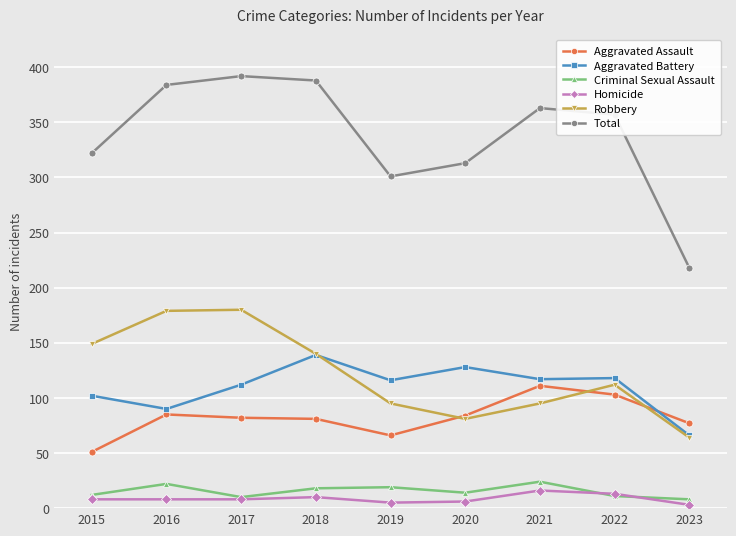

Which series has the widest spread of values?

Total